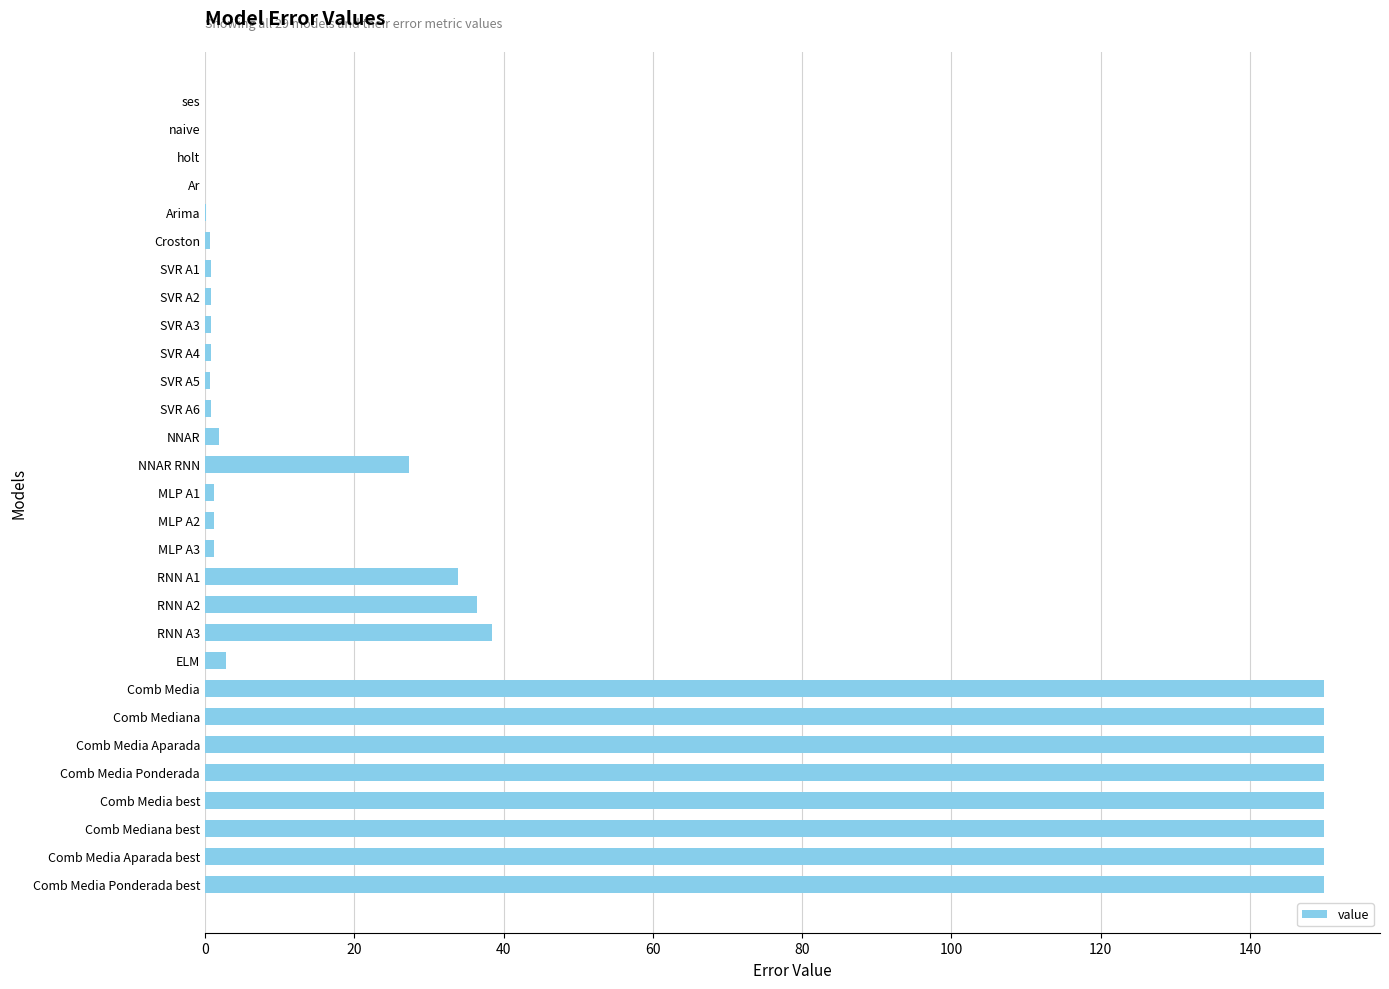

The chart shows a value of 149.9 at Comb Media best. True or false?

True